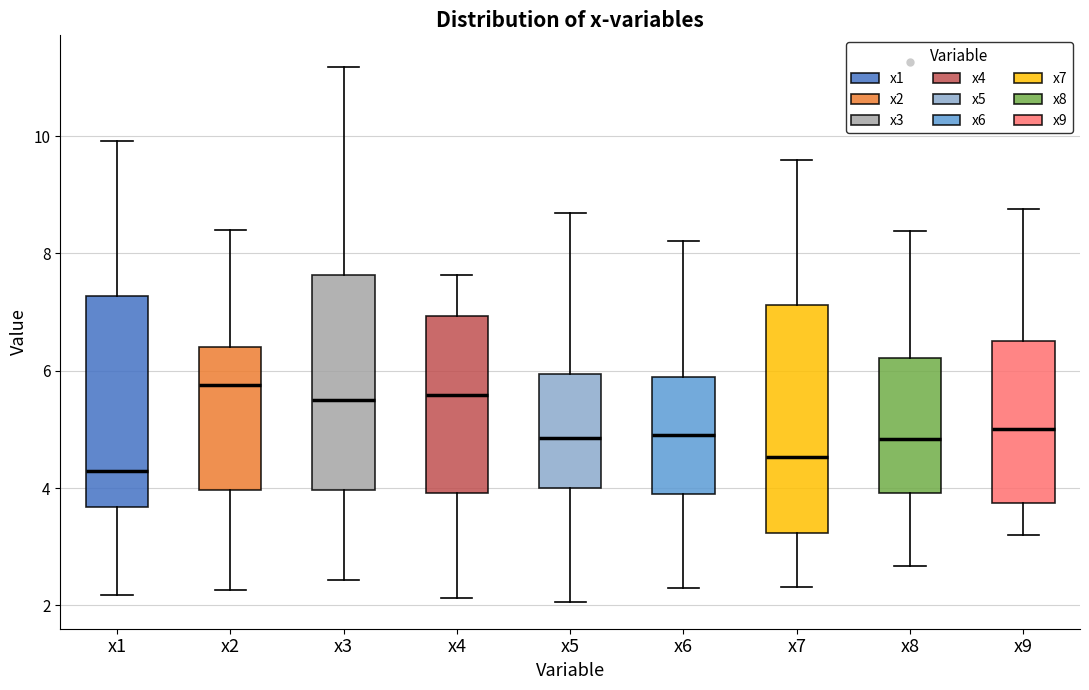

Reading left to right, transcribe this box plot: for each box, give where its median line is, the range the box spans, and where its two whiskers end, as read against the y-axis. The values are not printed on the chart, so give them approximately, as read against the axis.

x1: median 4.2, box 3.6 to 7.2, whiskers 2.2 to 10.0
x2: median 5.8, box 4.0 to 6.4, whiskers 2.2 to 8.4
x3: median 5.6, box 4.0 to 7.6, whiskers 2.4 to 11.2
x4: median 5.6, box 4.0 to 7.0, whiskers 2.2 to 7.6
x5: median 4.8, box 4.0 to 6.0, whiskers 2.0 to 8.6
x6: median 5.0, box 3.8 to 5.8, whiskers 2.2 to 8.2
x7: median 4.6, box 3.2 to 7.2, whiskers 2.4 to 9.6
x8: median 4.8, box 4.0 to 6.2, whiskers 2.6 to 8.4
x9: median 5.0, box 3.8 to 6.6, whiskers 3.2 to 8.8